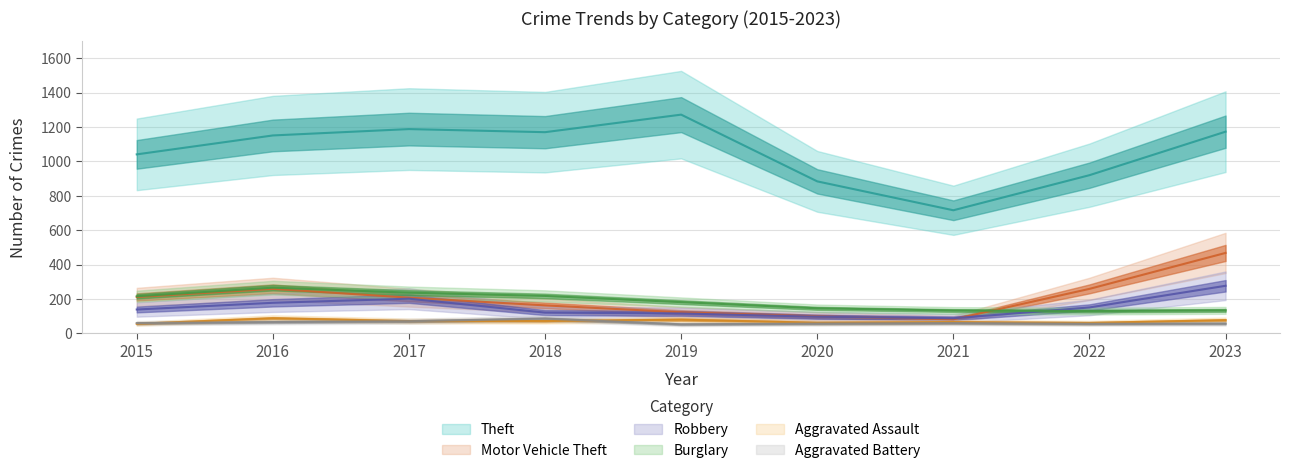

What are all the series names shown in the legend?

Theft, Burglary, Motor Vehicle Theft, Robbery, Aggravated Assault, Aggravated Battery